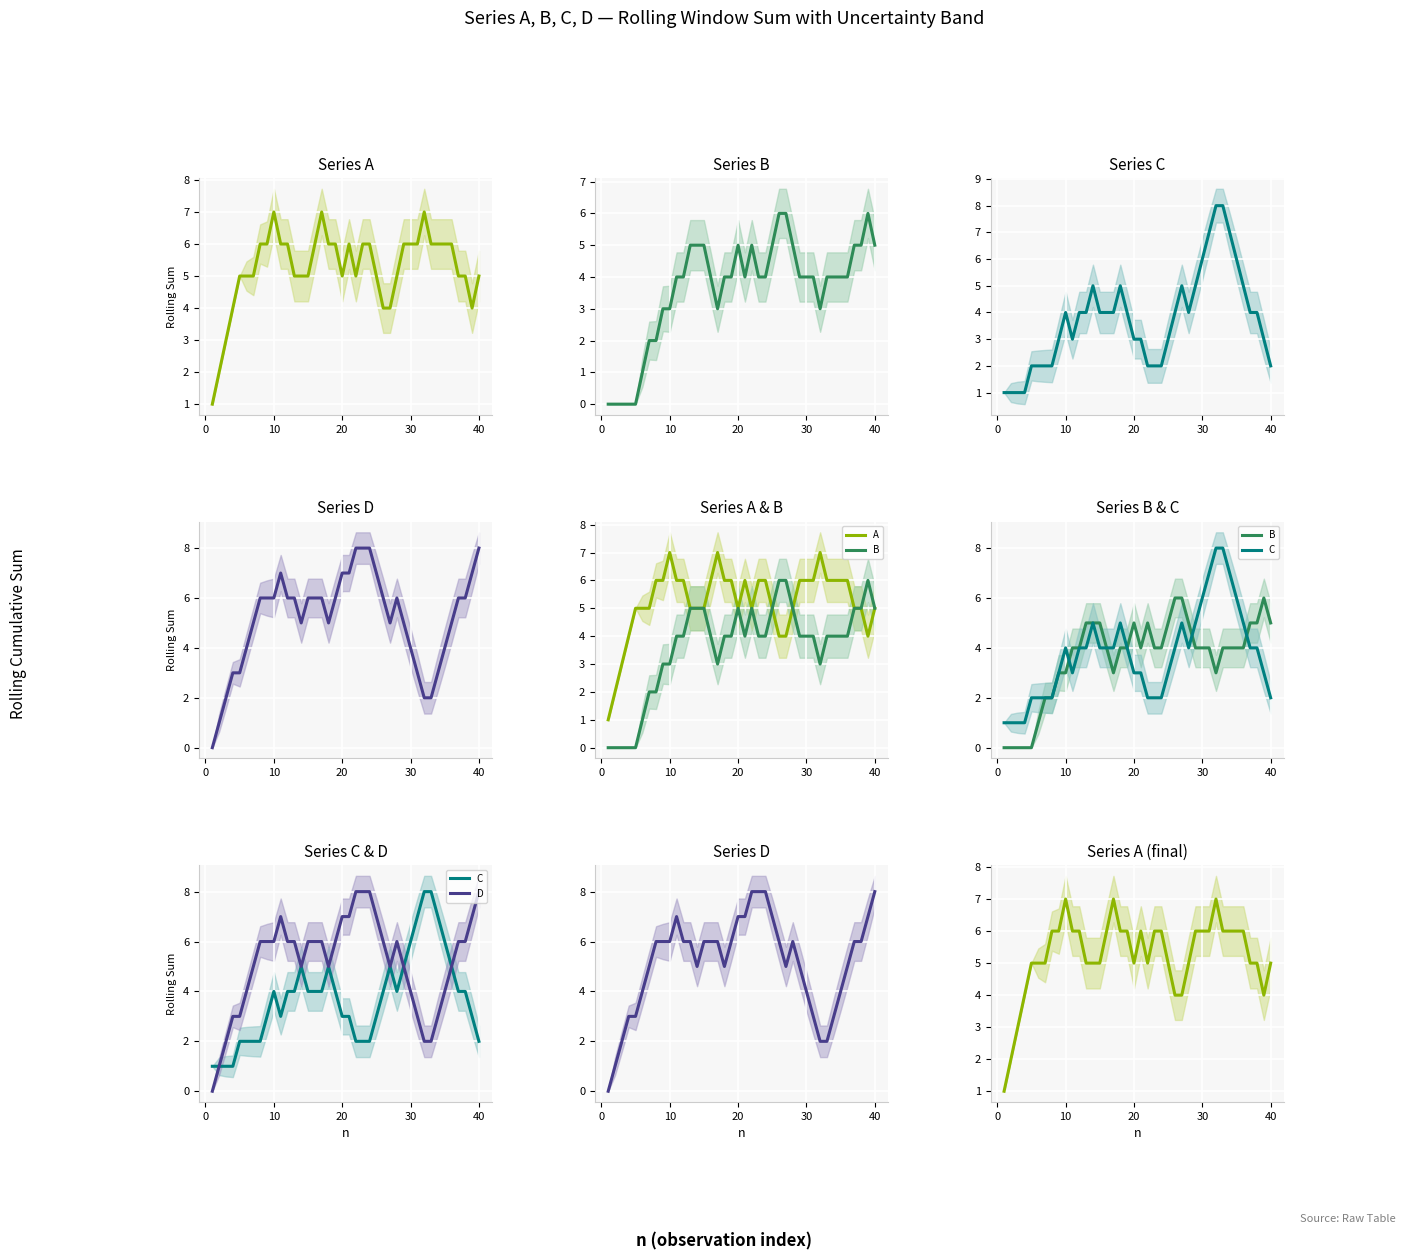

How many interior local valleys does the B series have?

3